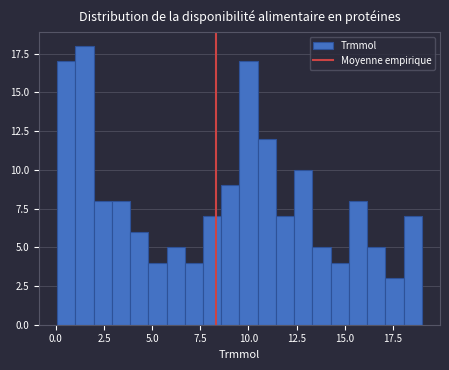

Read against the x-axis, roughly where is the centre of the tallest bar?

1.5